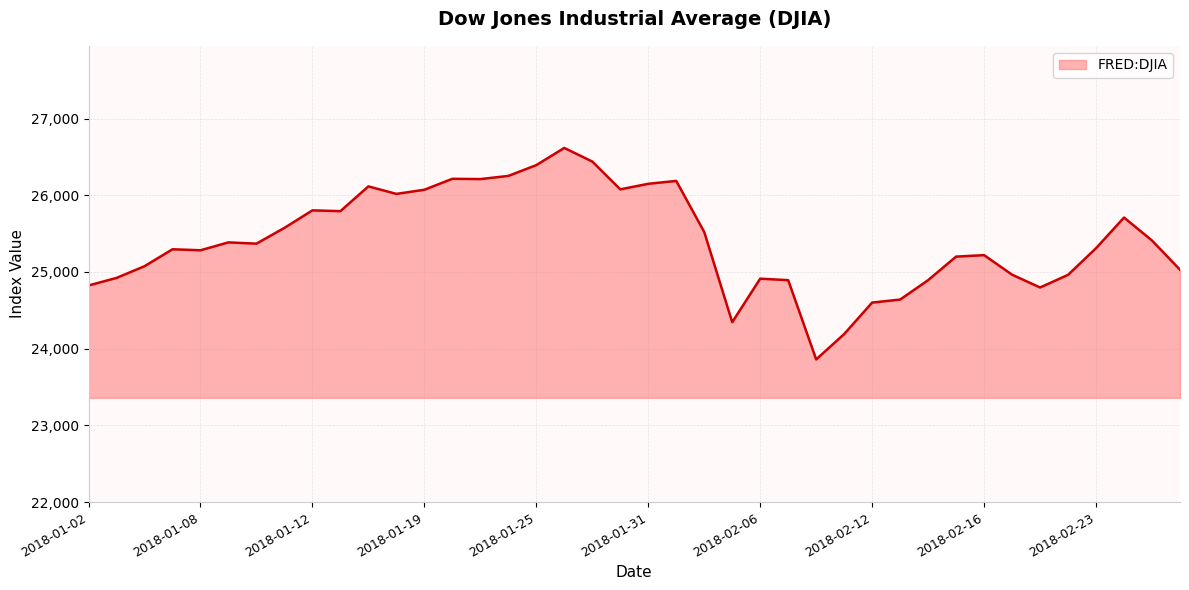

What is the greatest value displayed?

26616.7